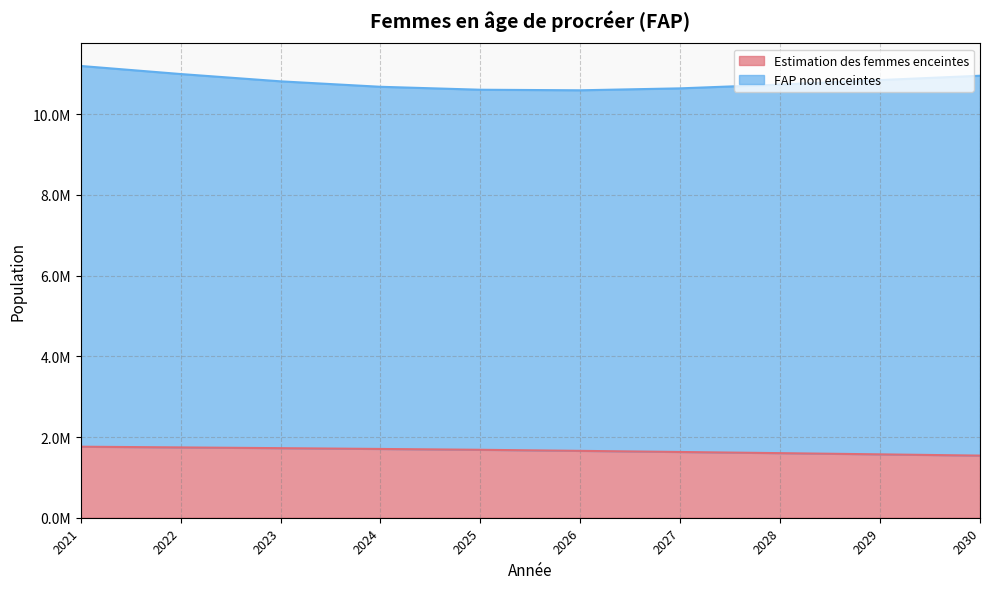

Rank the categories by value from lowest to highest.

2030, 2029, 2028, 2027, 2026, 2025, 2024, 2023, 2022, 2021